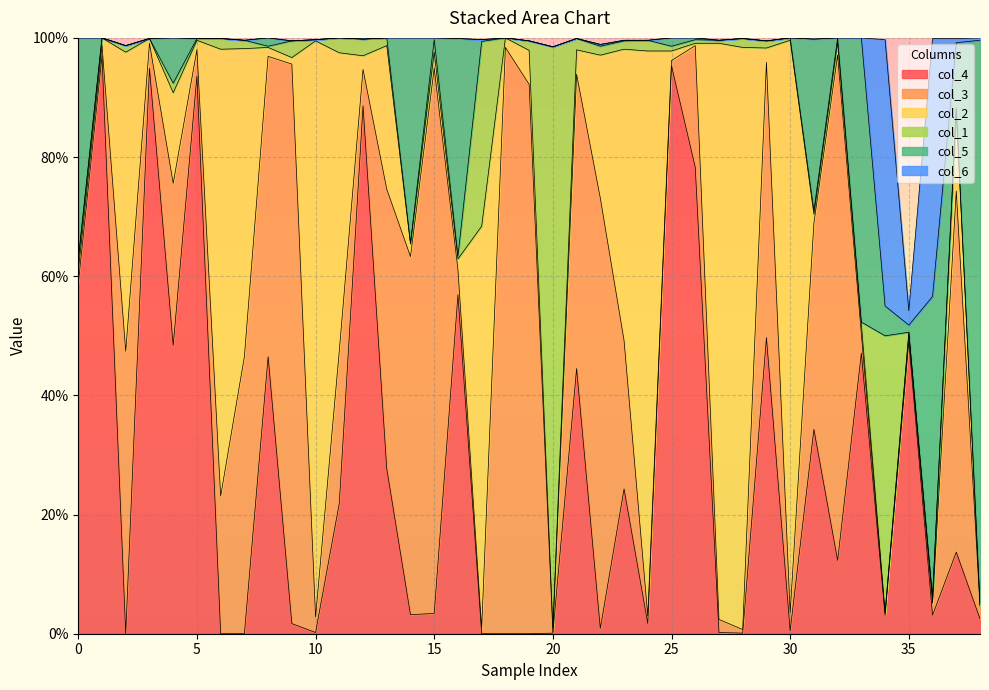

The value of col_2 at 16 is 0.0. True or false?

True